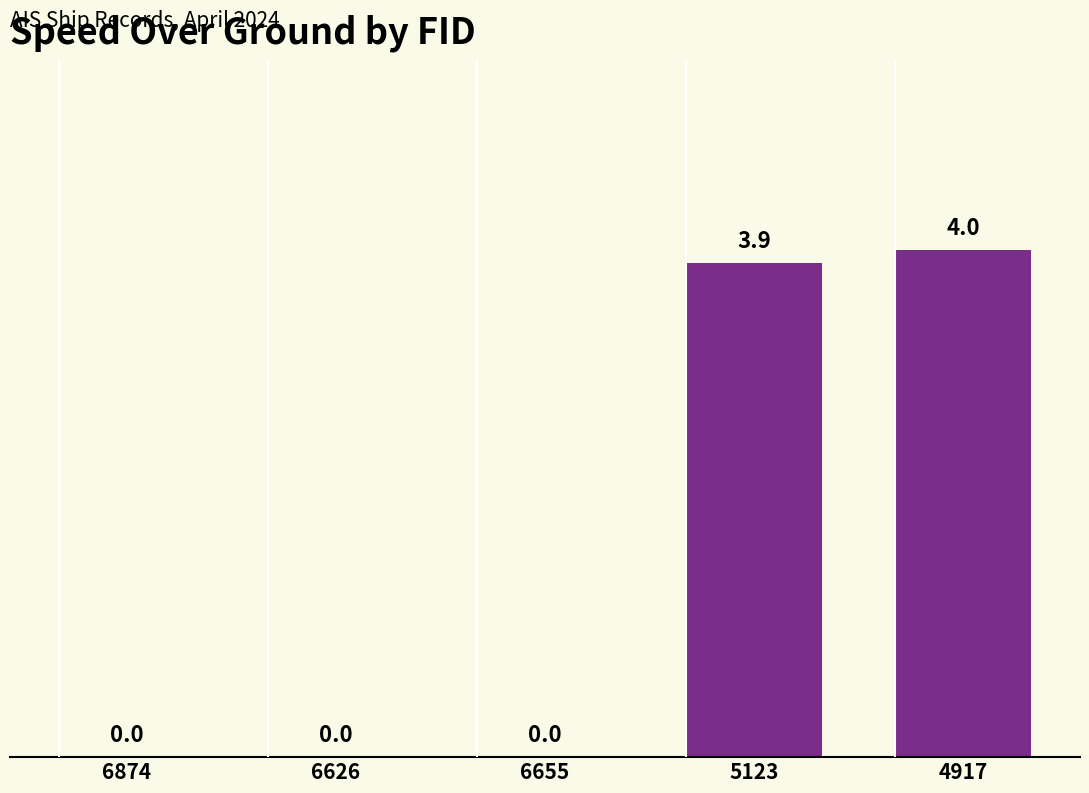

What is the maximum value shown in the chart?

4.0